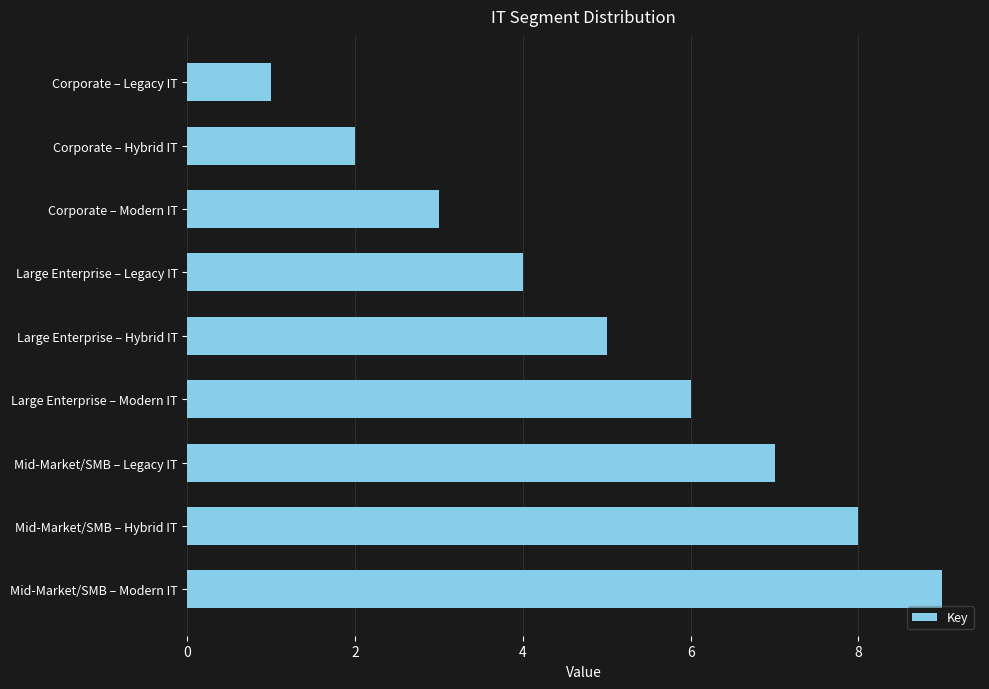

The value at Mid-Market/SMB – Modern IT is 9. True or false?

True